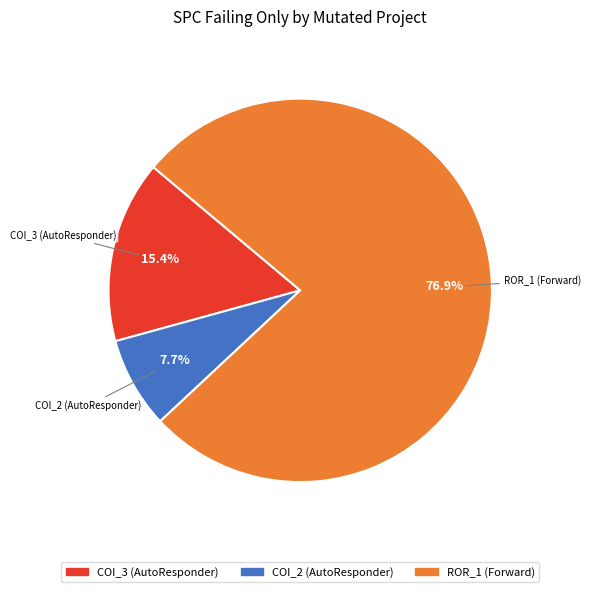

To the nearest percent, what is the difference between the largest and smallest slice percentages?

69%